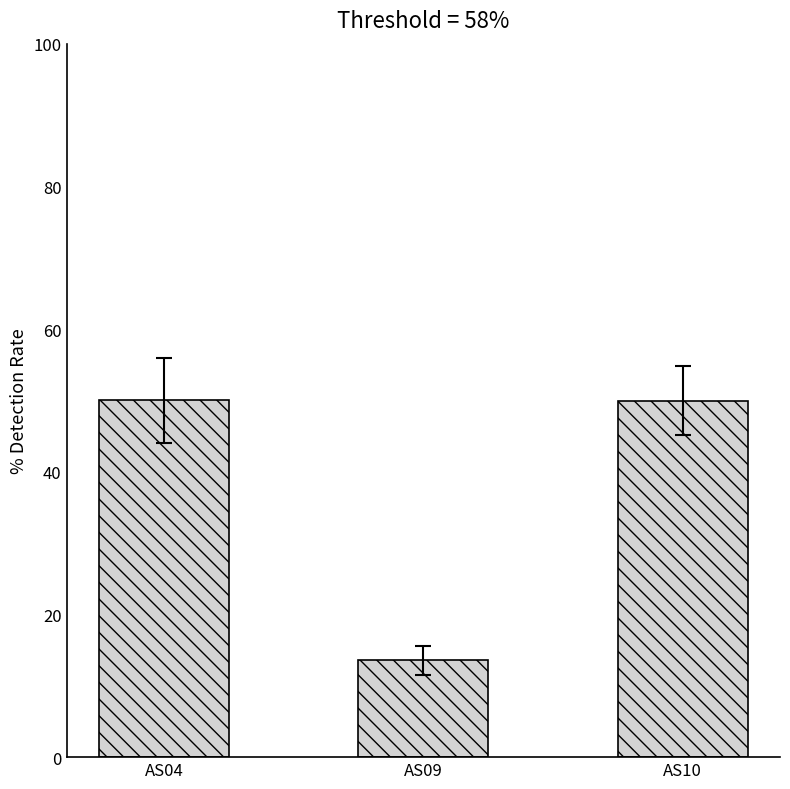

True or false: the data shows 65.7 at AS10.

False